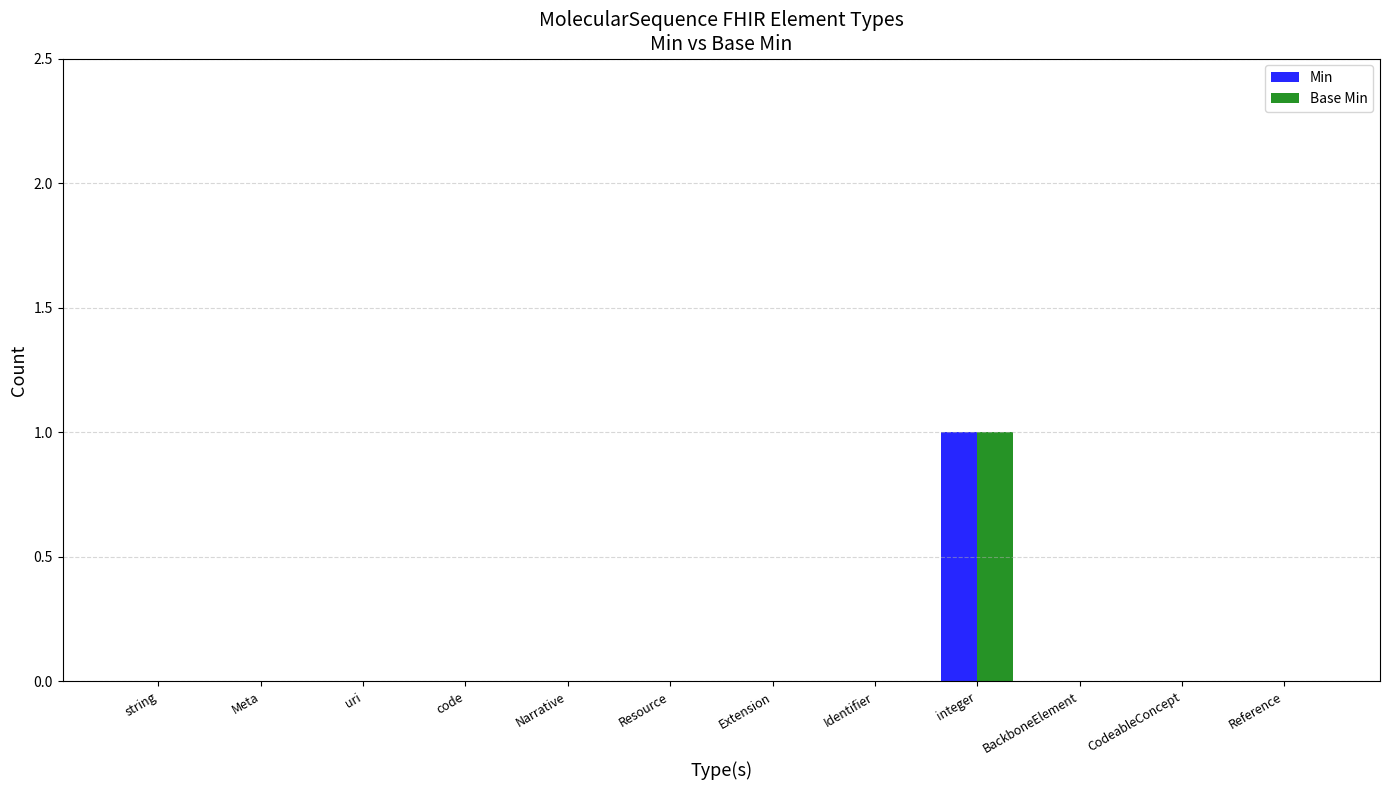

Which label corresponds to the largest value in the chart?

integer